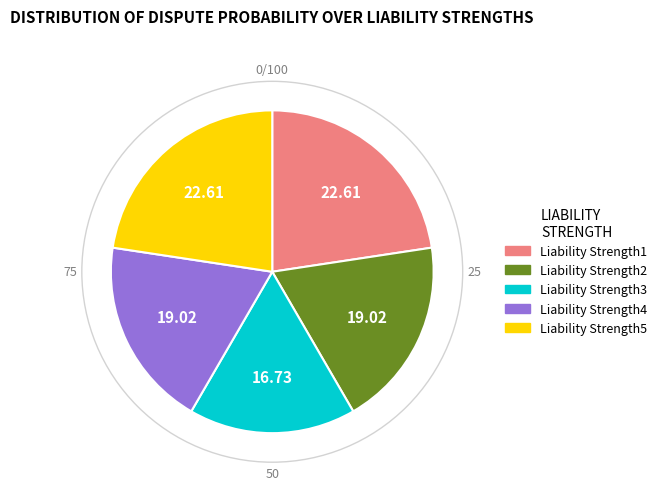

Is the sum of Liability Strength1 and Liability Strength4 greater than half?

No